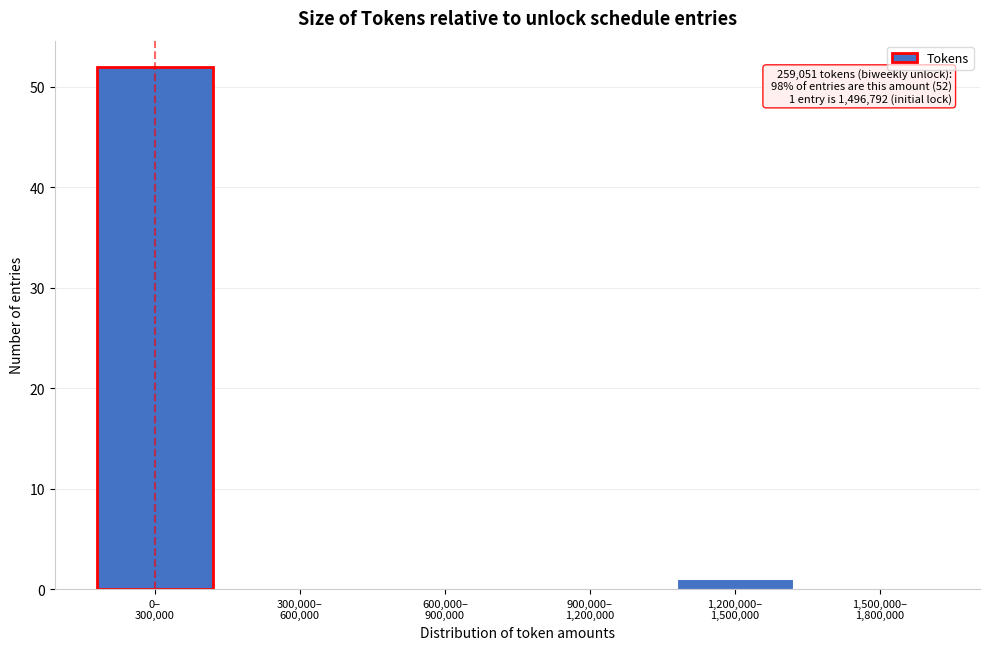

What is the maximum value shown in the chart?

52